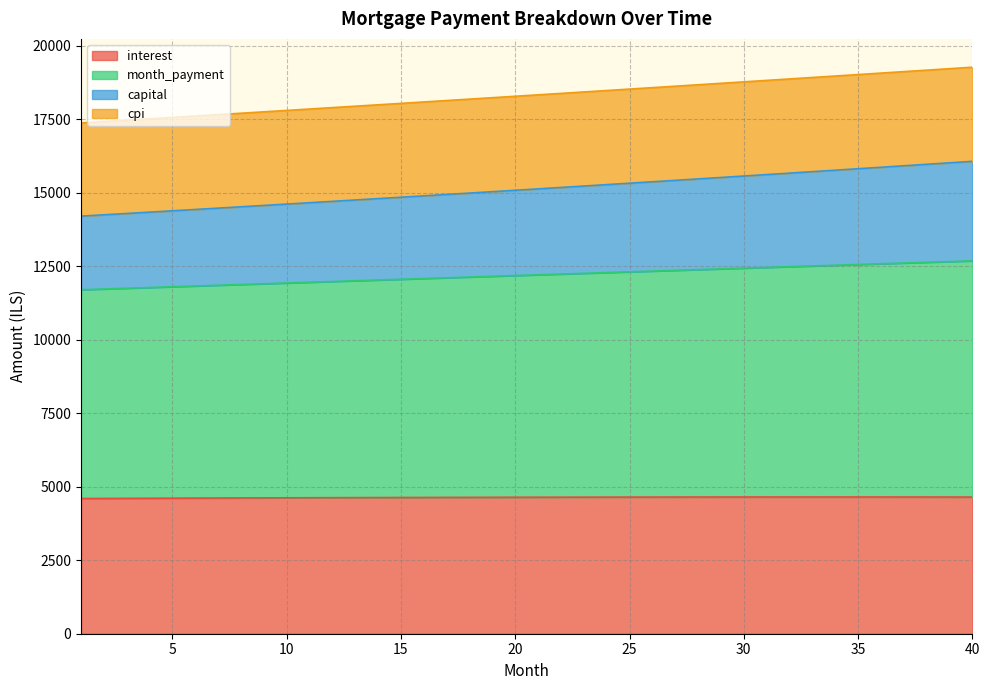

Between 5 and 31, which is larger?

31